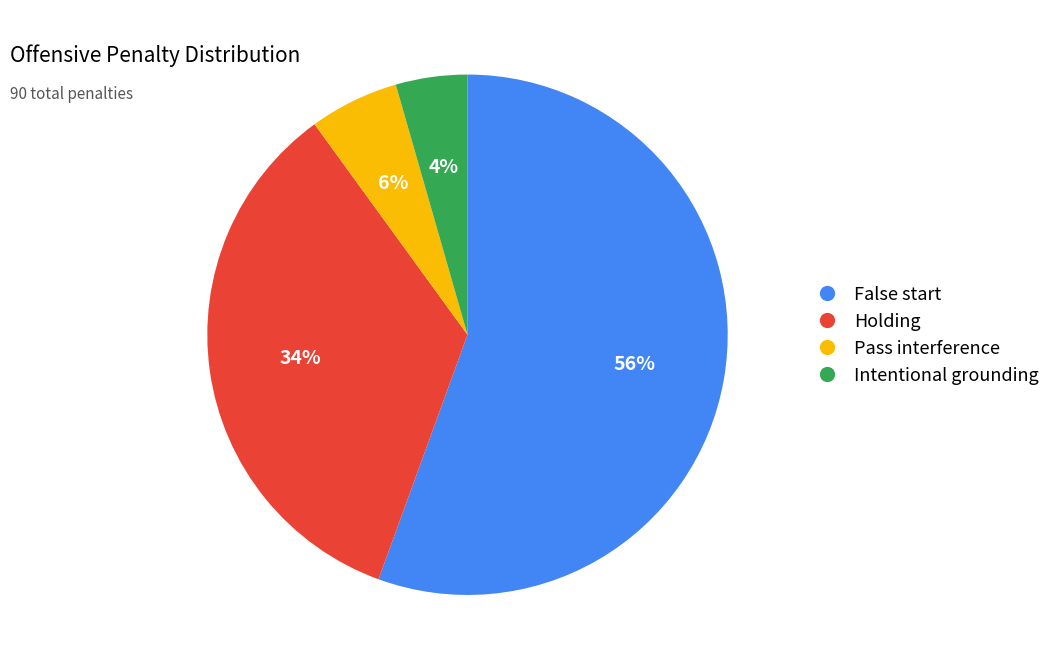

To the nearest percent, what is the average slice percentage?

25%